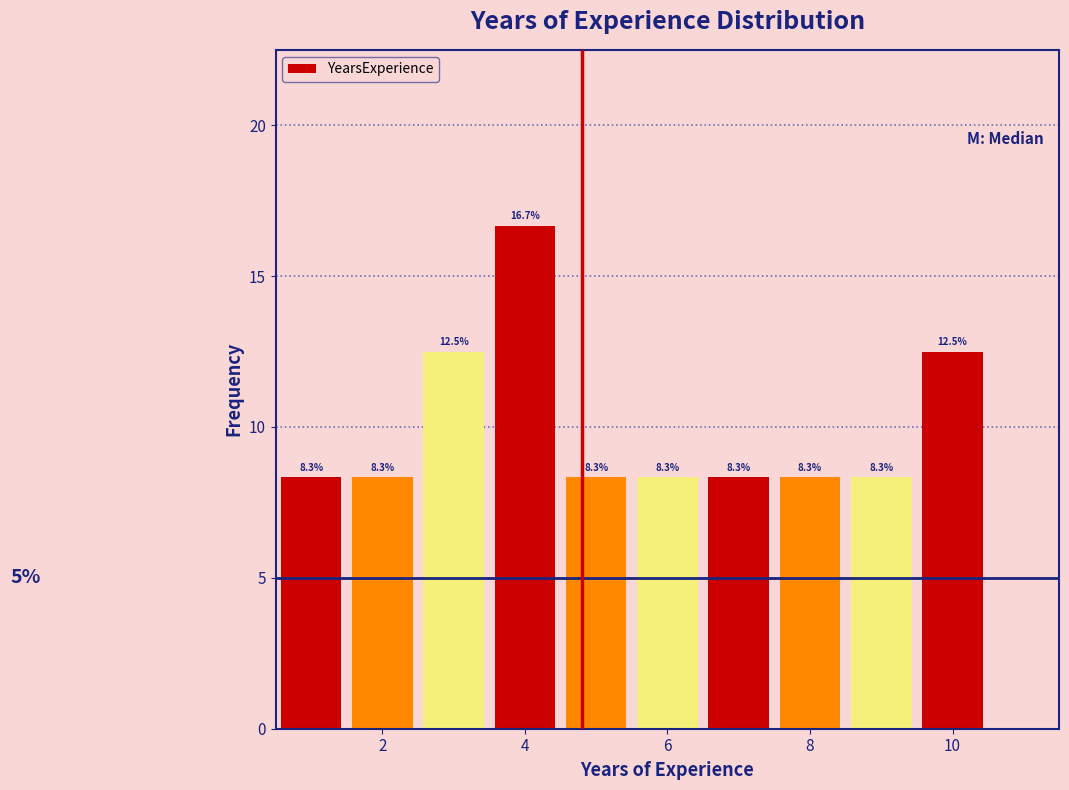

Reading left to right, list every bar in this chart as the range it spans on the x-axis followed by its height. The bar edges are not printed on the chart, so give them approximately, as read against the axis.

0.5 to 1.5: 8.3
1.5 to 2.5: 8.3
2.5 to 3.5: 12.5
3.5 to 4.5: 16.7
4.5 to 5.5: 8.3
5.5 to 6.5: 8.3
6.5 to 7.5: 8.3
7.5 to 8.5: 8.3
8.5 to 9.5: 8.3
9.5 to 10.5: 12.5